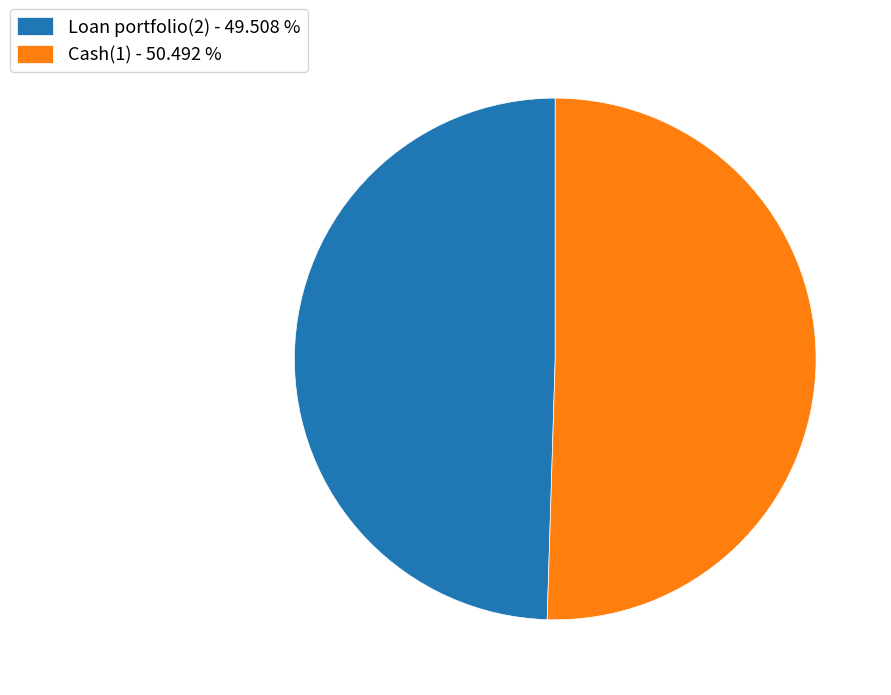

Rank the categories by value from highest to lowest.

Cash(1), Loan portfolio(2)